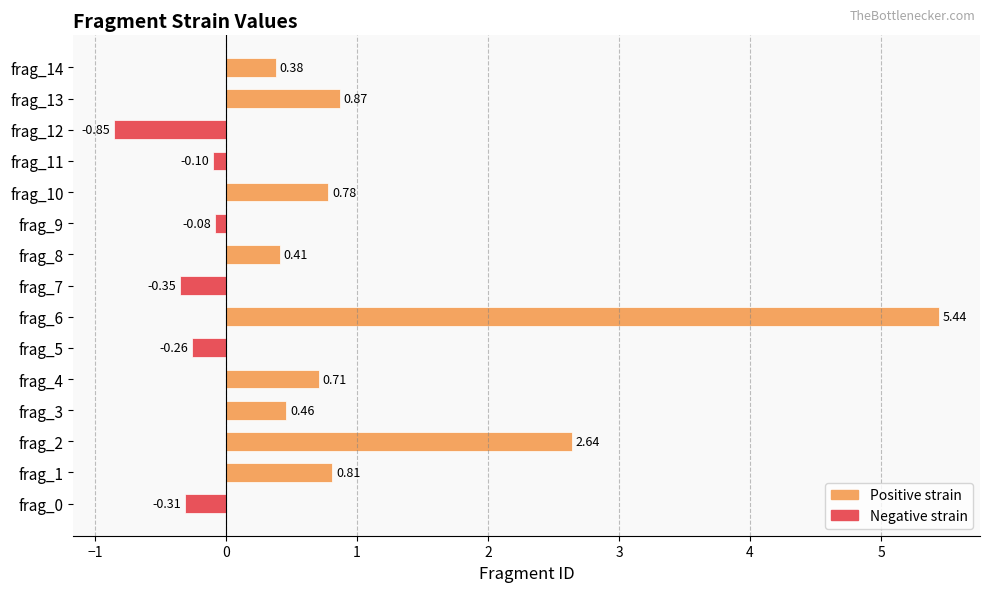

How many negative values does the Negative strain series have?

6